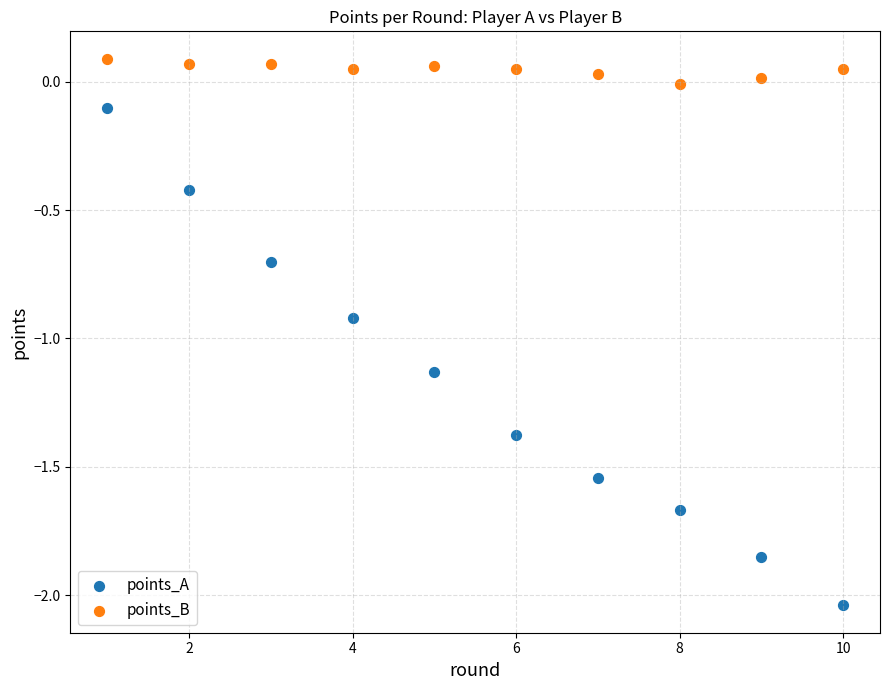

Which series has the widest spread of Y values?

points_A